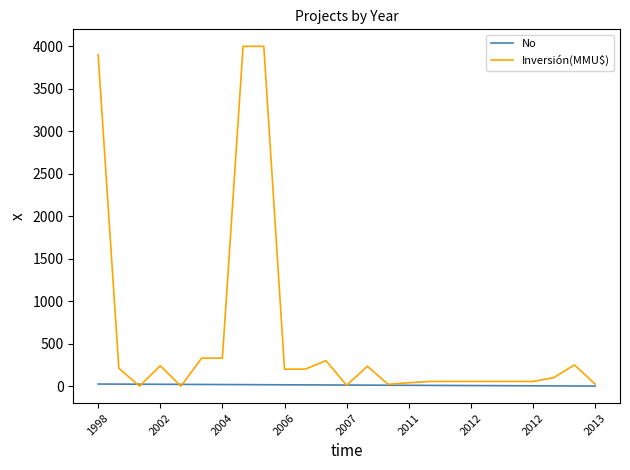

True or false: Inversión(MMU$) has more than 0 points higher than both neighbors.

True